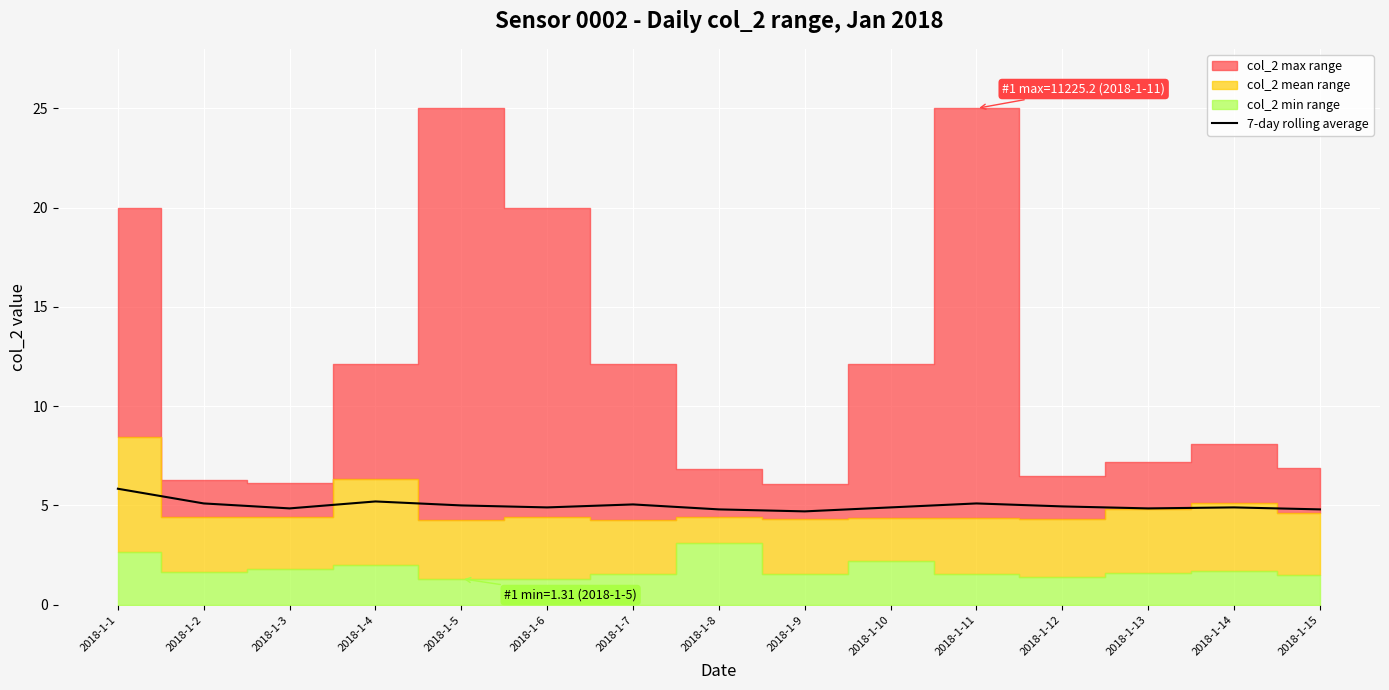

Reading left to right, transcribe all the data shown in this chart.

2018-1-1=5.8	2018-1-2=5.1	2018-1-3=4.8	2018-1-4=5.2	2018-1-5=5.0	2018-1-6=4.9	2018-1-7=5.0	2018-1-8=4.8	2018-1-9=4.7	2018-1-10=4.9	2018-1-11=5.1	2018-1-12=5.0	2018-1-13=4.8	2018-1-14=4.9	2018-1-15=4.8